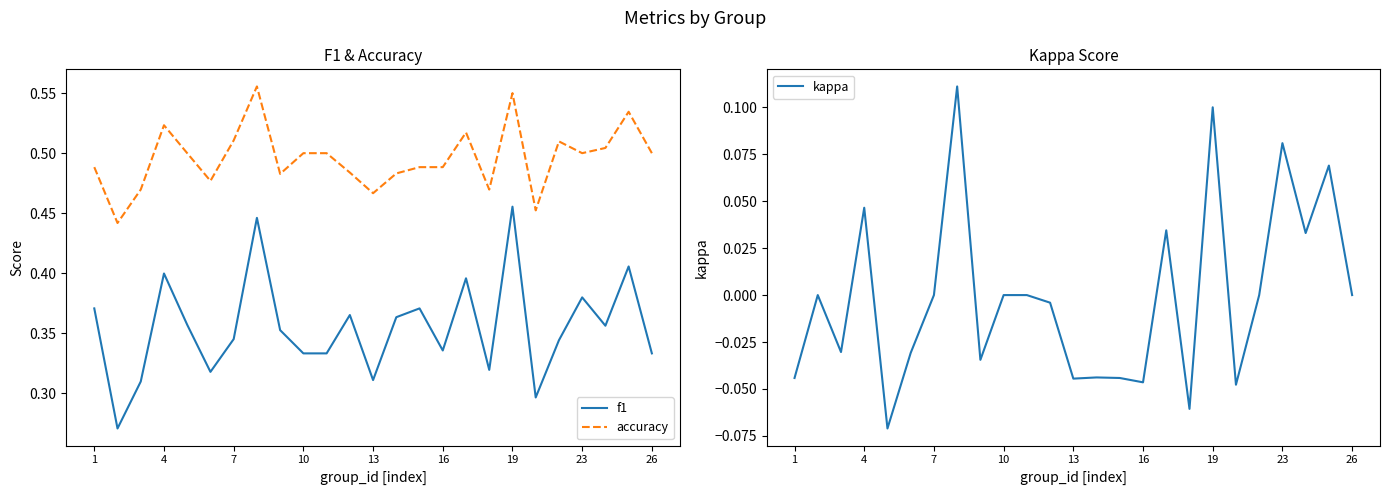

True or false: kappa has a value of -0.1 at 26.

False